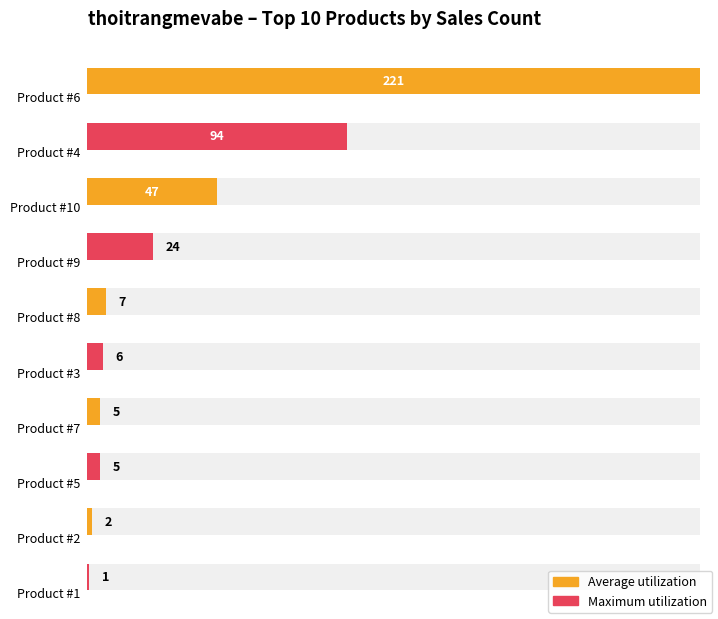

Which series has the largest total across all categories?

Average utilization